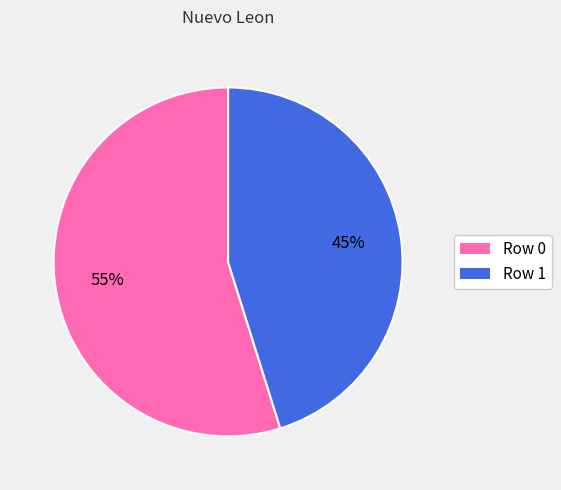

Which slice represents more than half of the pie?

Row 0